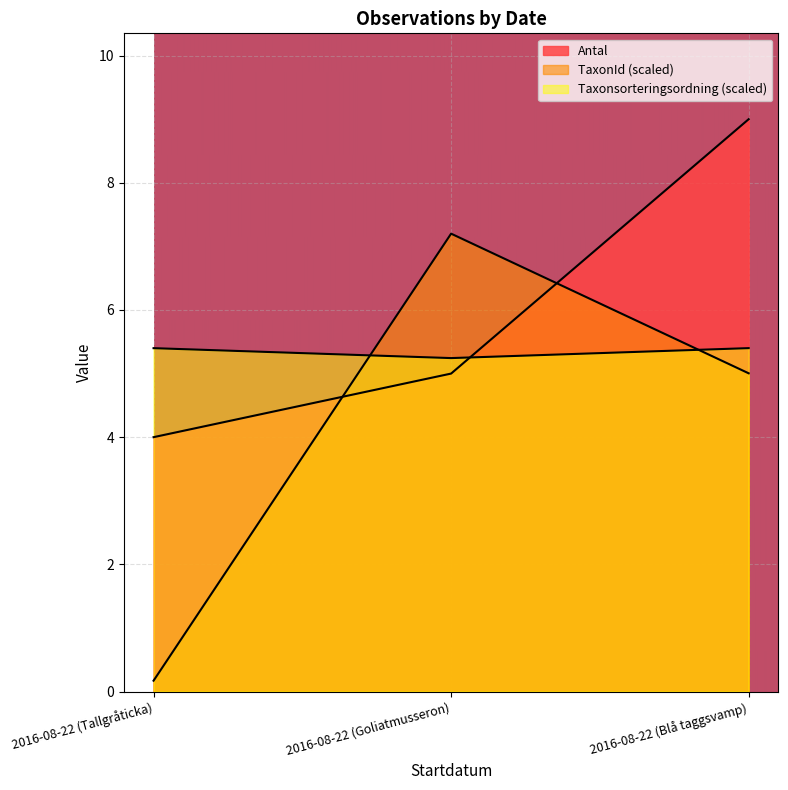

What are all the series names shown in the legend?

Antal, Taxonsorteringsordning, TaxonId